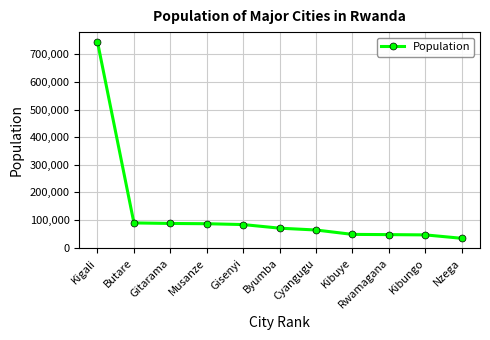

What is the label of the 3rd point from the right?

Rwamagana